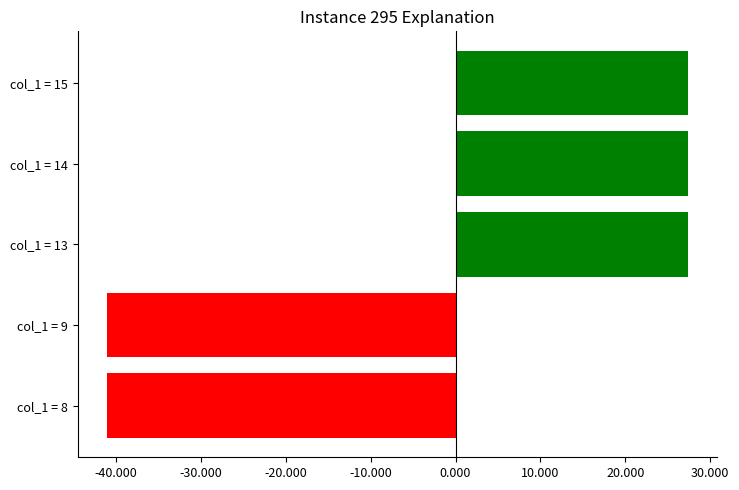

What is the smallest value displayed?

-41.1